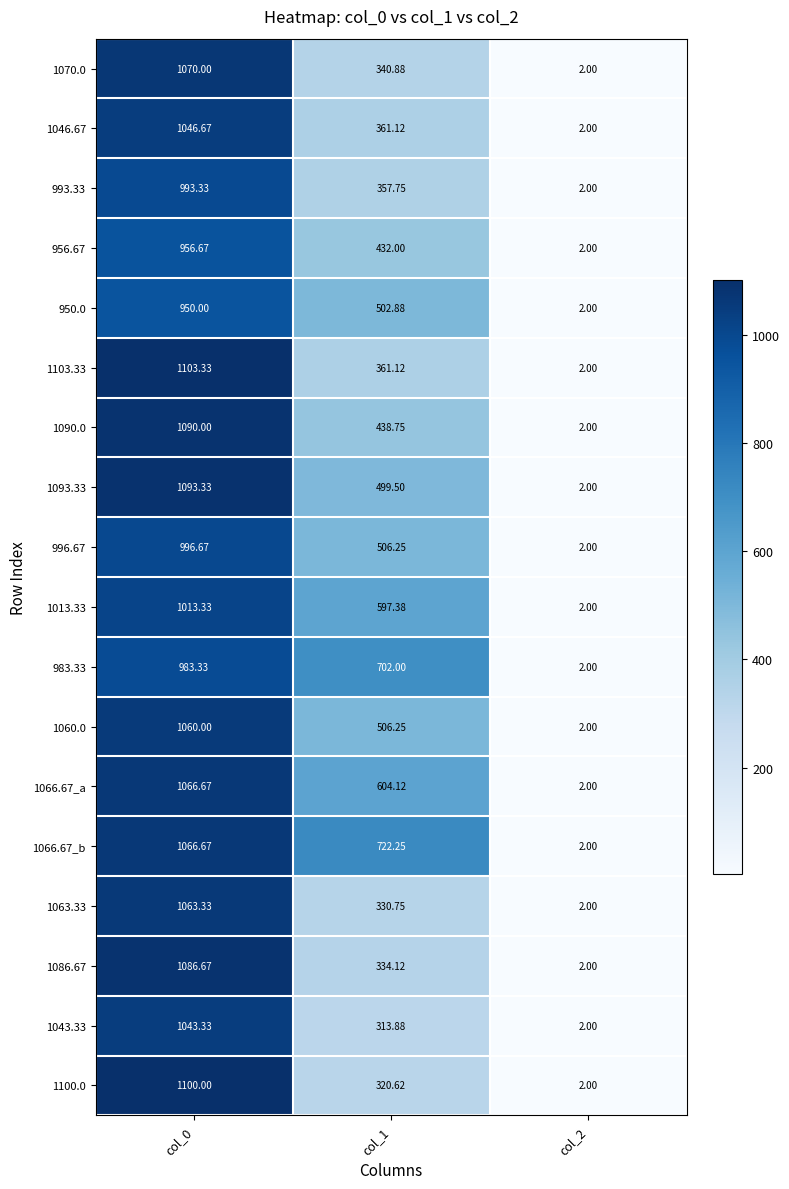

Is the value of 1100.0 at col_2 greater than the value of 996.67 at col_0?

No